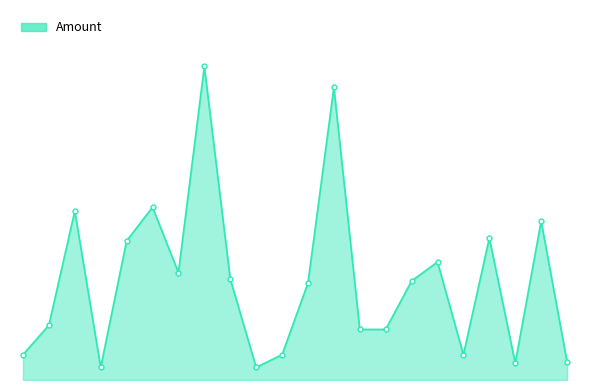

Reading left to right, extract all data points from this chart.

501-office=600	502-sanjay=1300	503-malda wala=4010	504-rent=300	505&506-bubai=3300	507-bubai da frnd=4100	508-showkat=2550	509-nitish=7440	510-choudhury=2400	511-sauji=300	512-ajay=600	513-ladki=2300	514-bapi=6944	515-zeeshan=1200	516-tamim=1200	517-Rent=2350	518-Zoheb Alam=2800	519-Faizan=600	520-Rent-Bubai Da=3370	Saloon-Raju da=400	Medical-Nitish da=3768	Munna Bhai=430